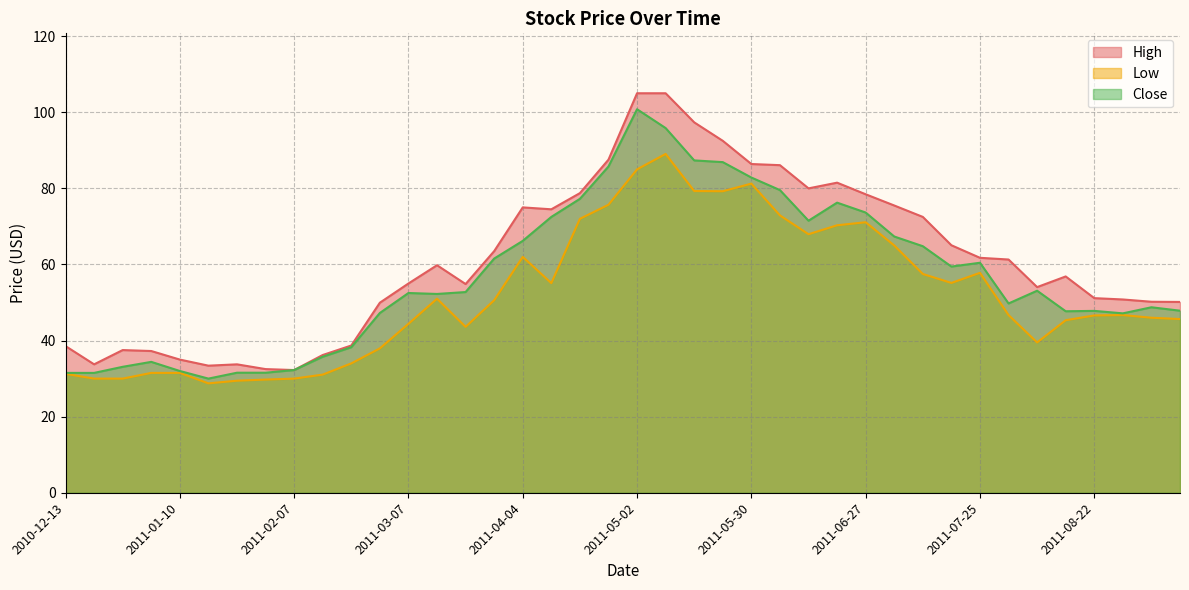

Rank the series at 2011-04-11 from highest to lowest value.

High, Close, Low